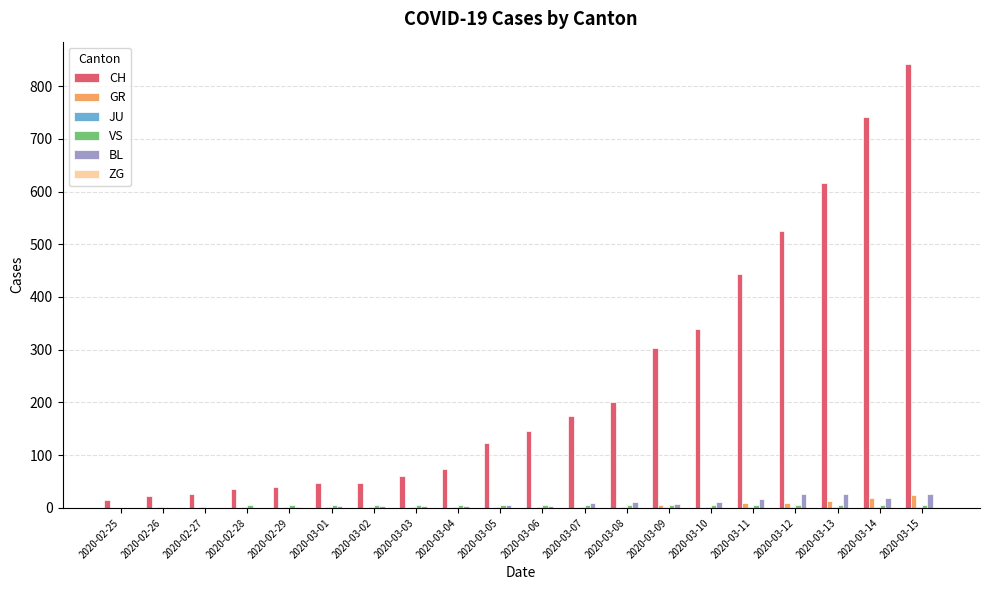

The value of CH at 2020-03-15 is 842. True or false?

True